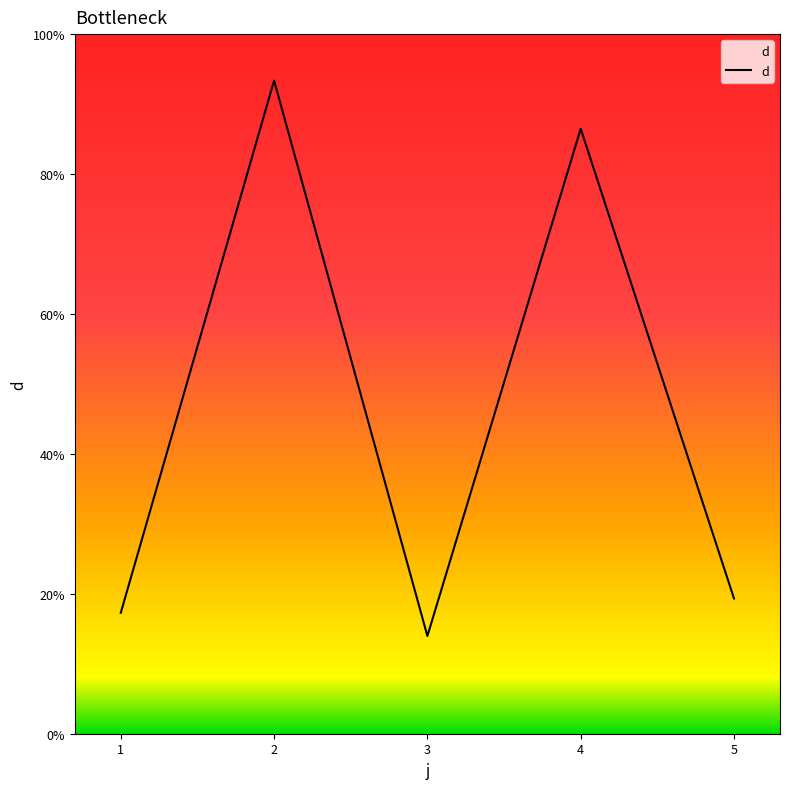

Where is the data nearest to the value 53?

4